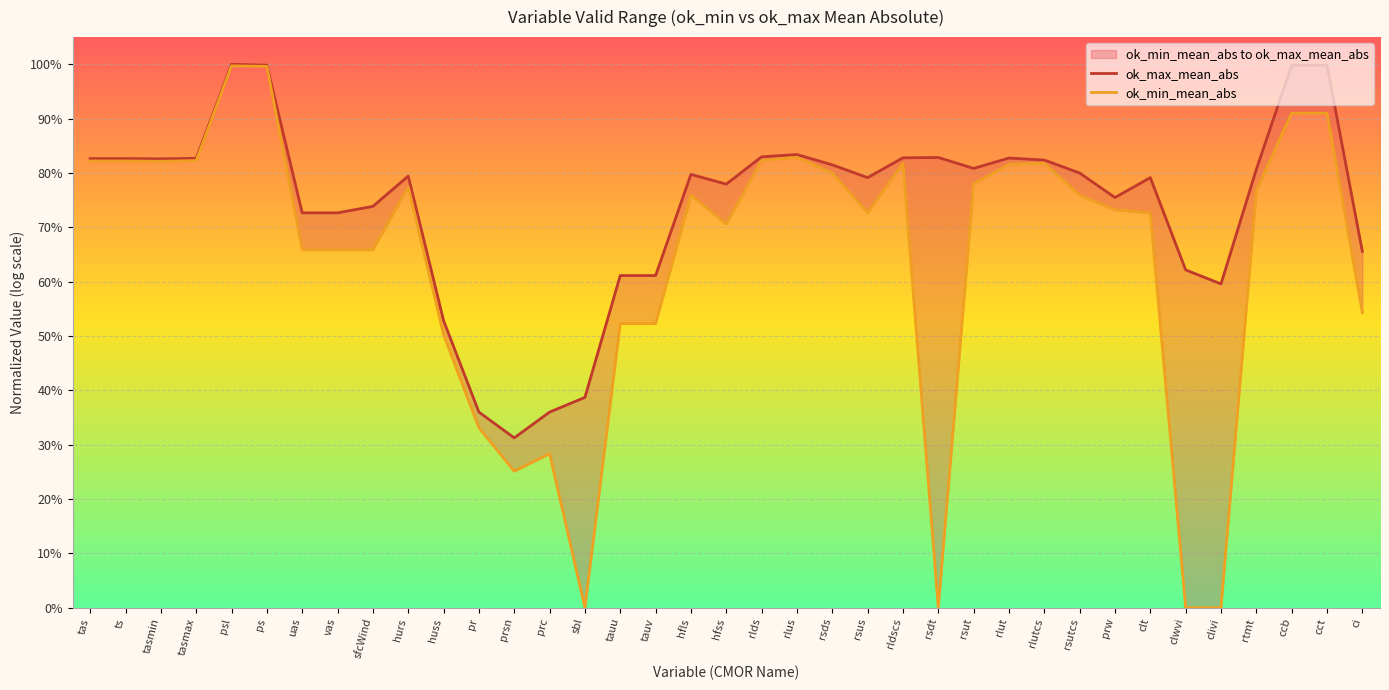

How many lines are shown in the chart?

2